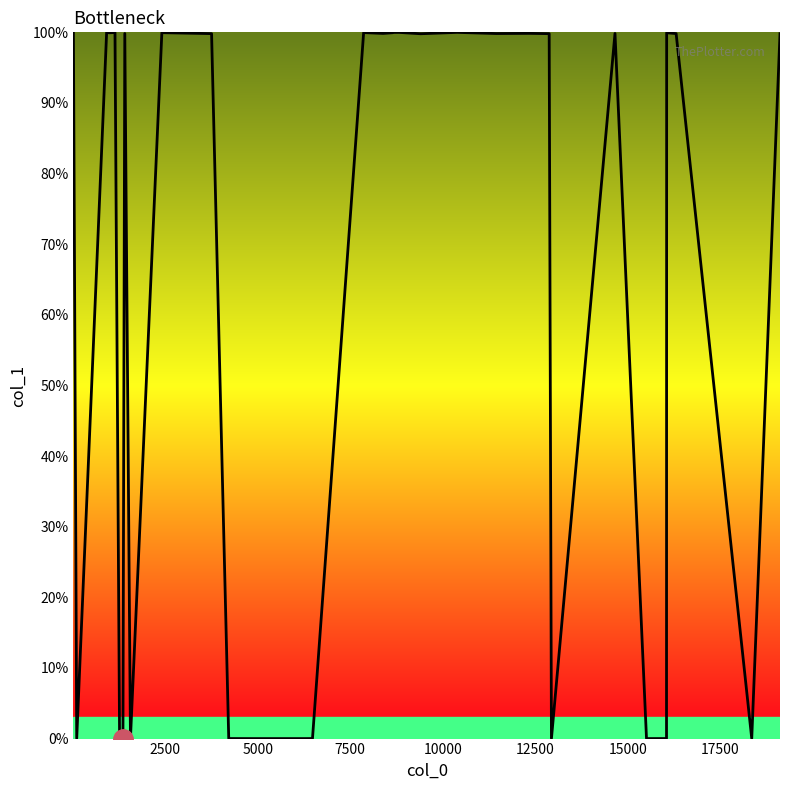

What is the greatest value displayed?

100.0